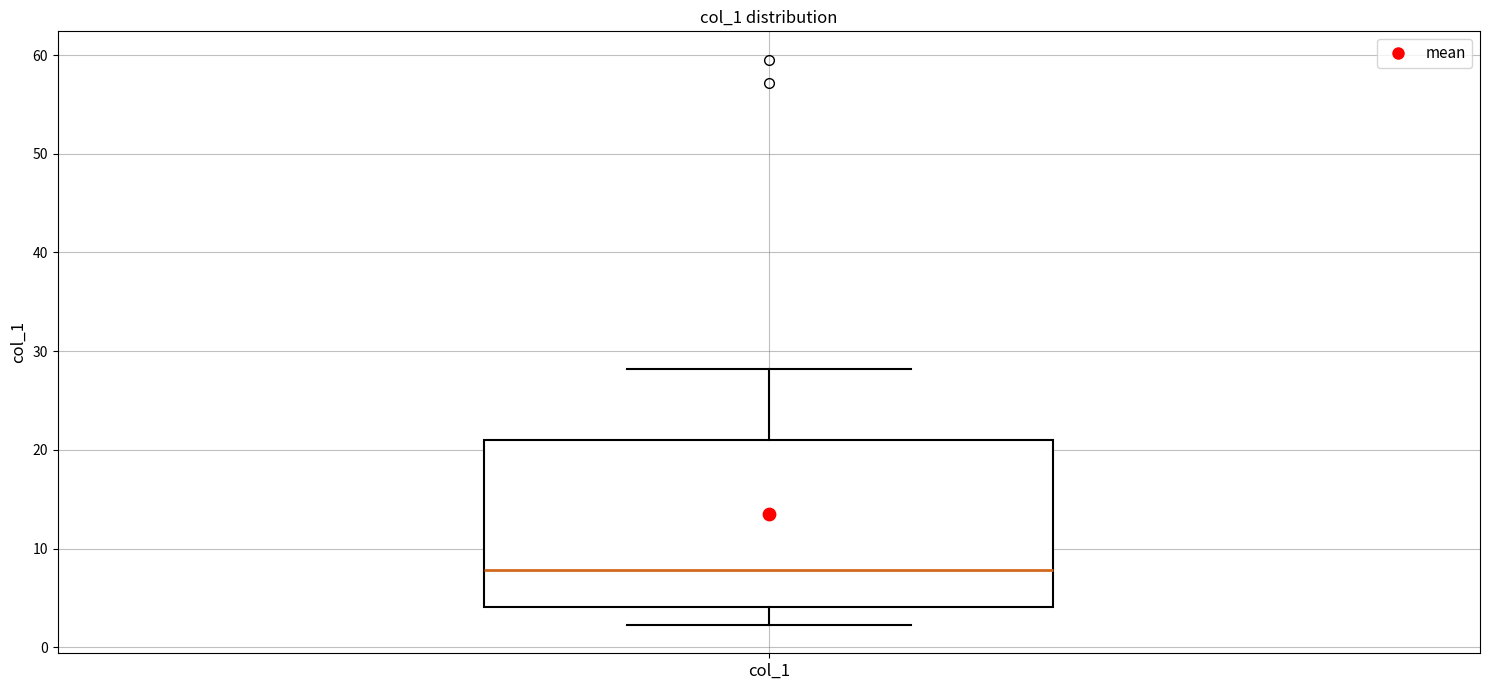

Transcribe this box plot: give where the median line is, the range the box spans, and where the two whiskers end, as read against the y-axis. The values are not printed on the chart, so give them approximately, as read against the axis.

median 8, box 4 to 21, whiskers 2 to 28